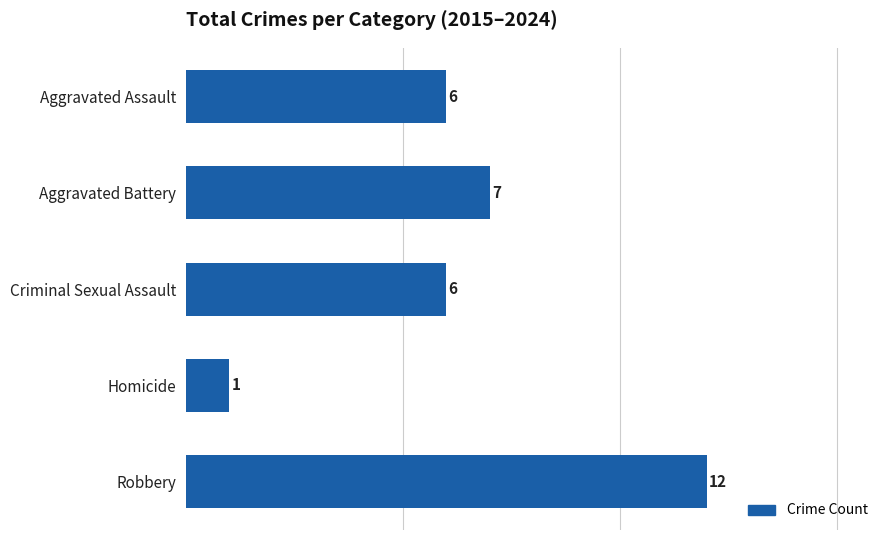

Reading top to bottom, extract all data points from this chart.

Aggravated Assault=6	Aggravated Battery=7	Criminal Sexual Assault=6	Homicide=1	Robbery=12